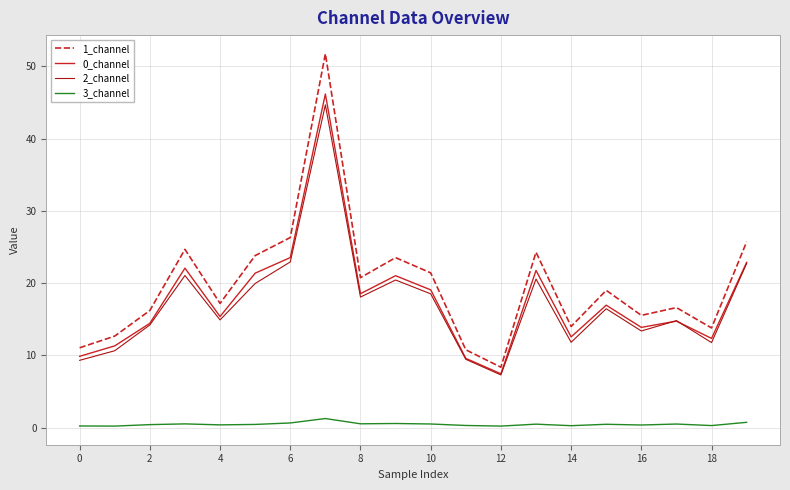

What is the greatest value displayed?

51.7